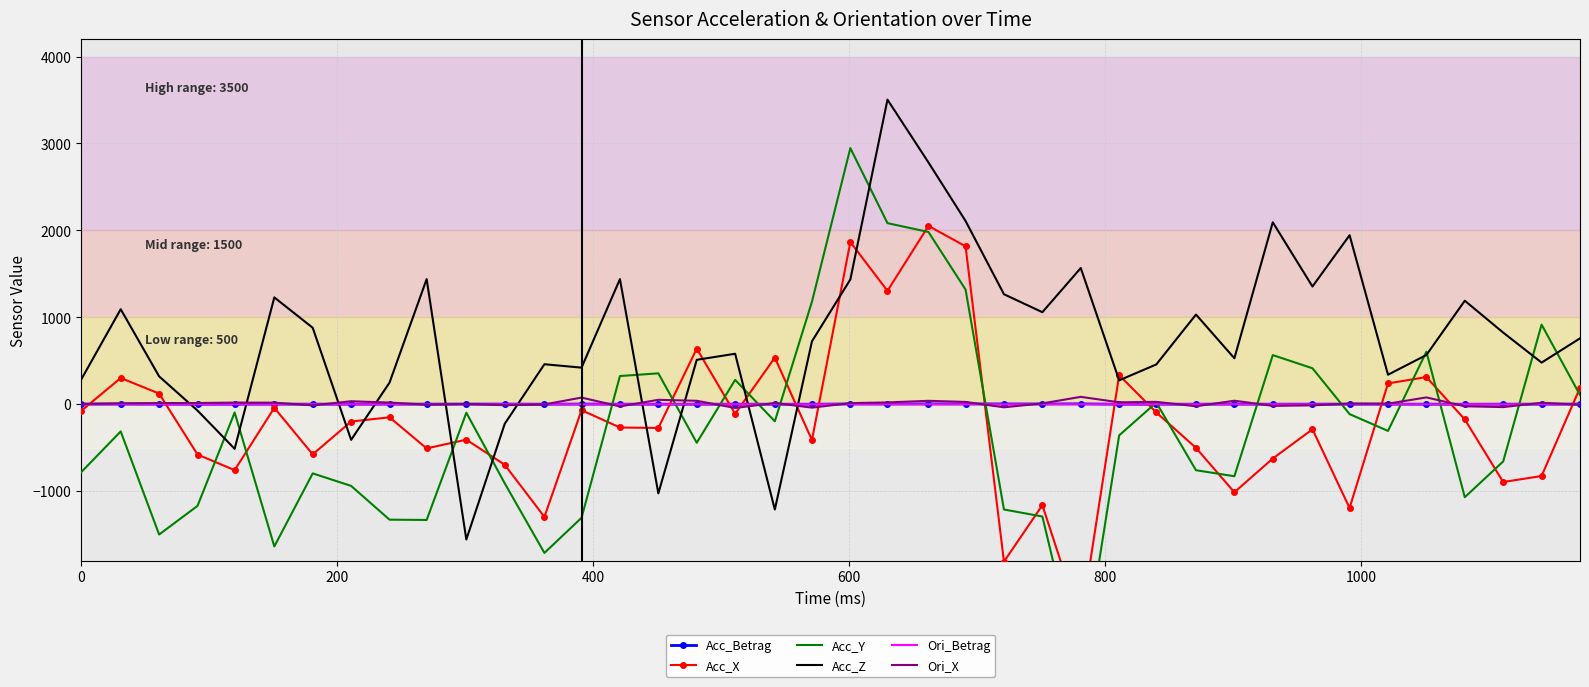

How many positive values does the Acc_X series have?

12